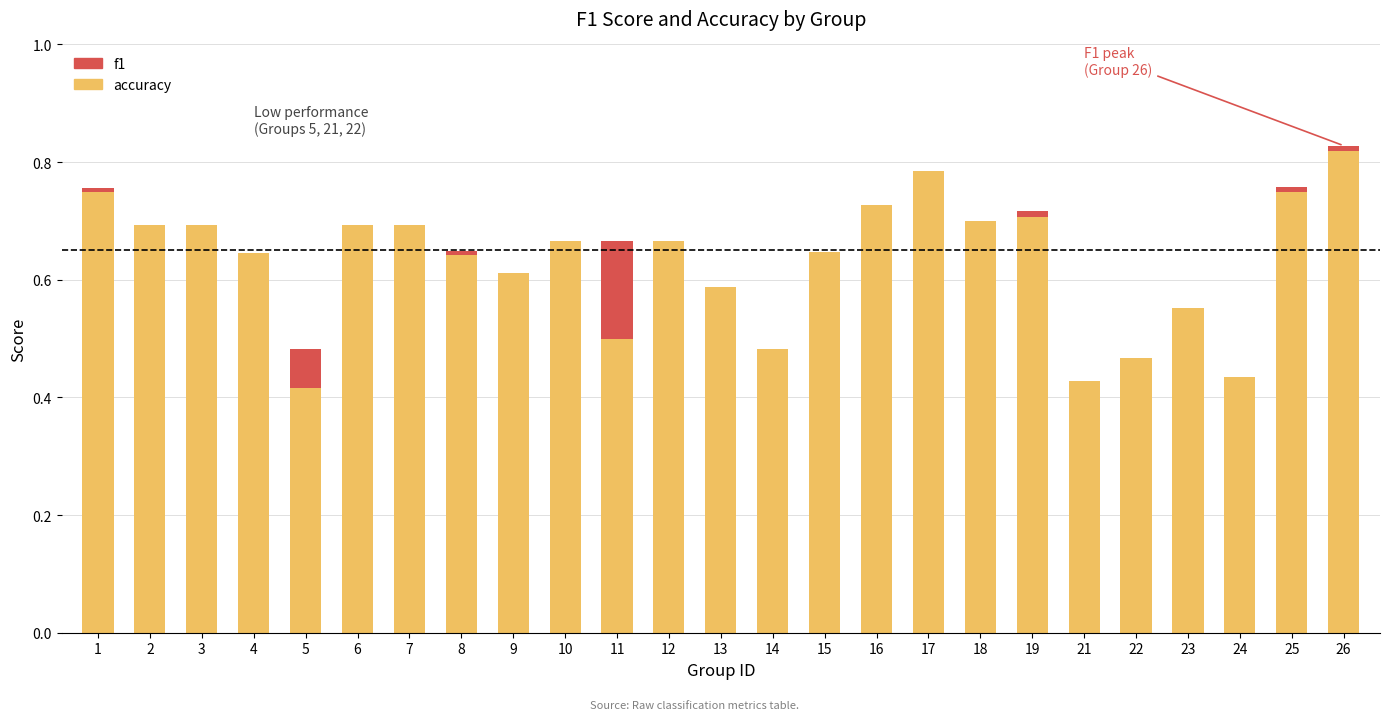

Is it true that accuracy equals 0.7 at 22?

False